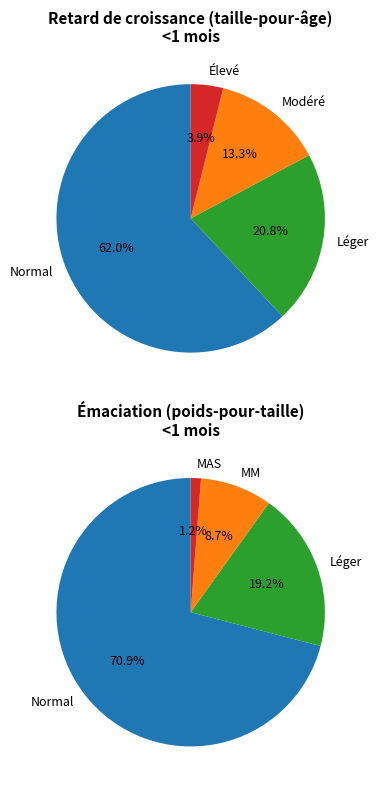

Is the sum of Normal and Léger greater than half?

Yes